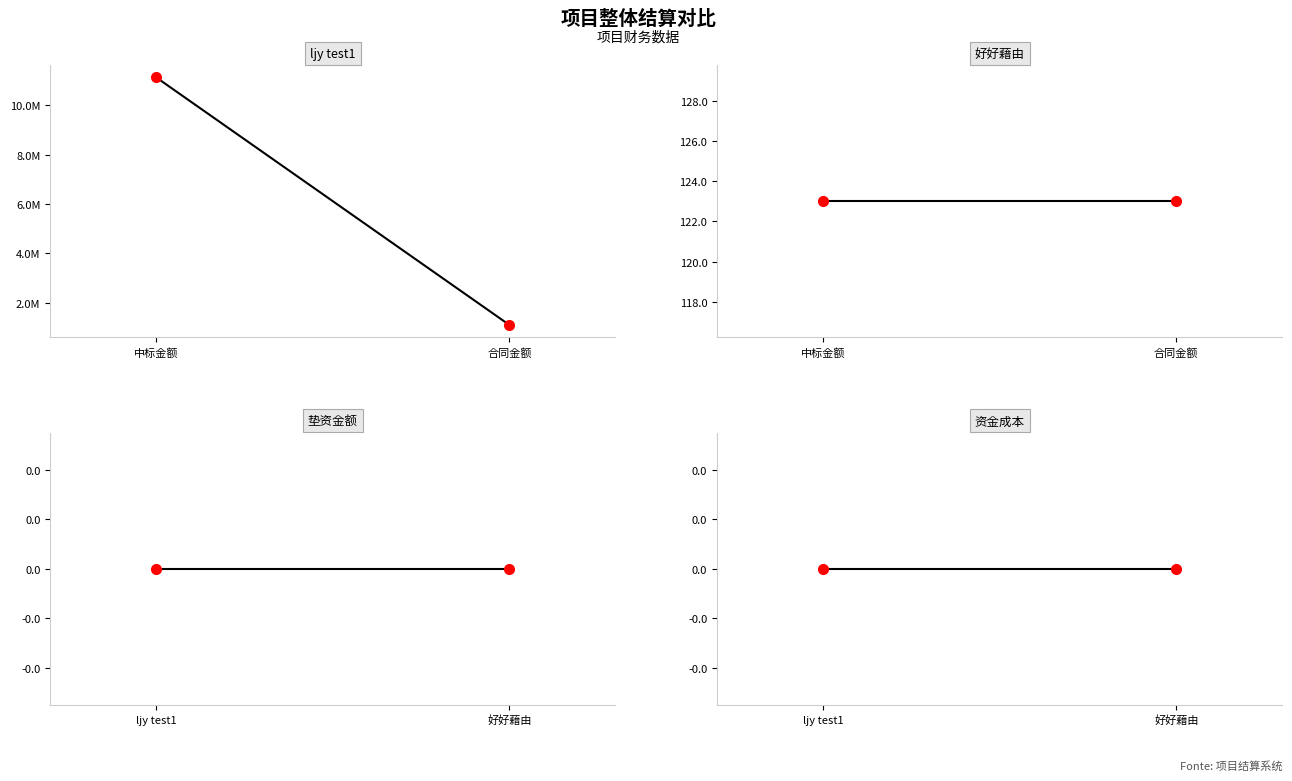

True or false: 好好藉由 has a value of 169 at 合同金额.

False